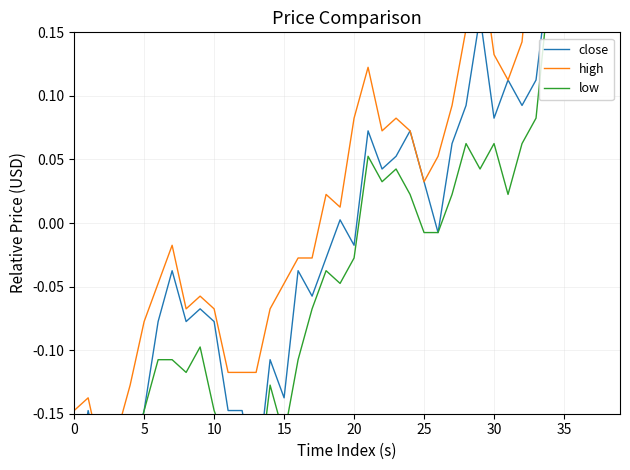

True or false: low and high cross at least once.

False